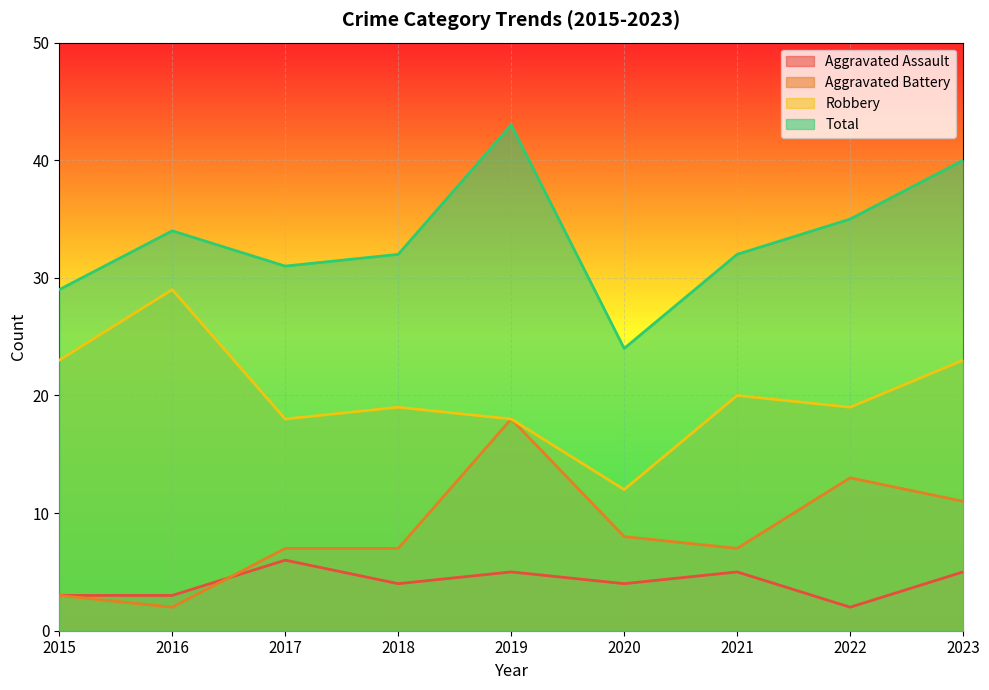

What is the value of the Total point at the 2nd from the left?

34